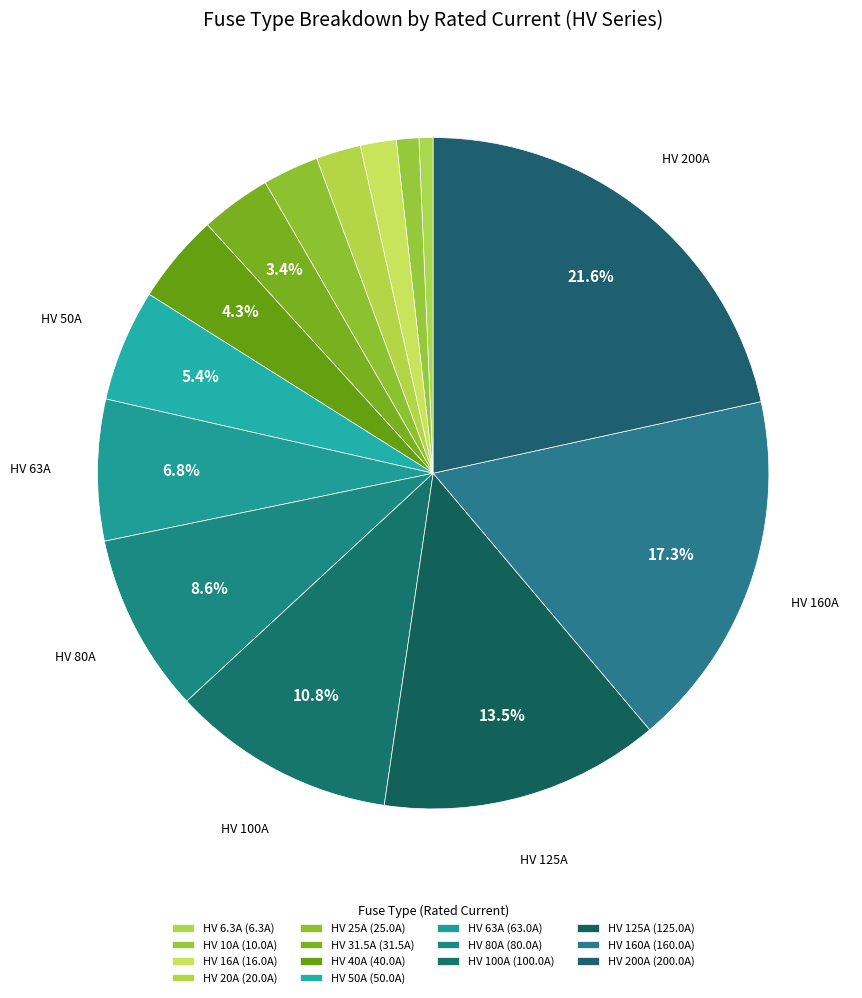

What portion of the pie excludes HV 125A?

86.5%